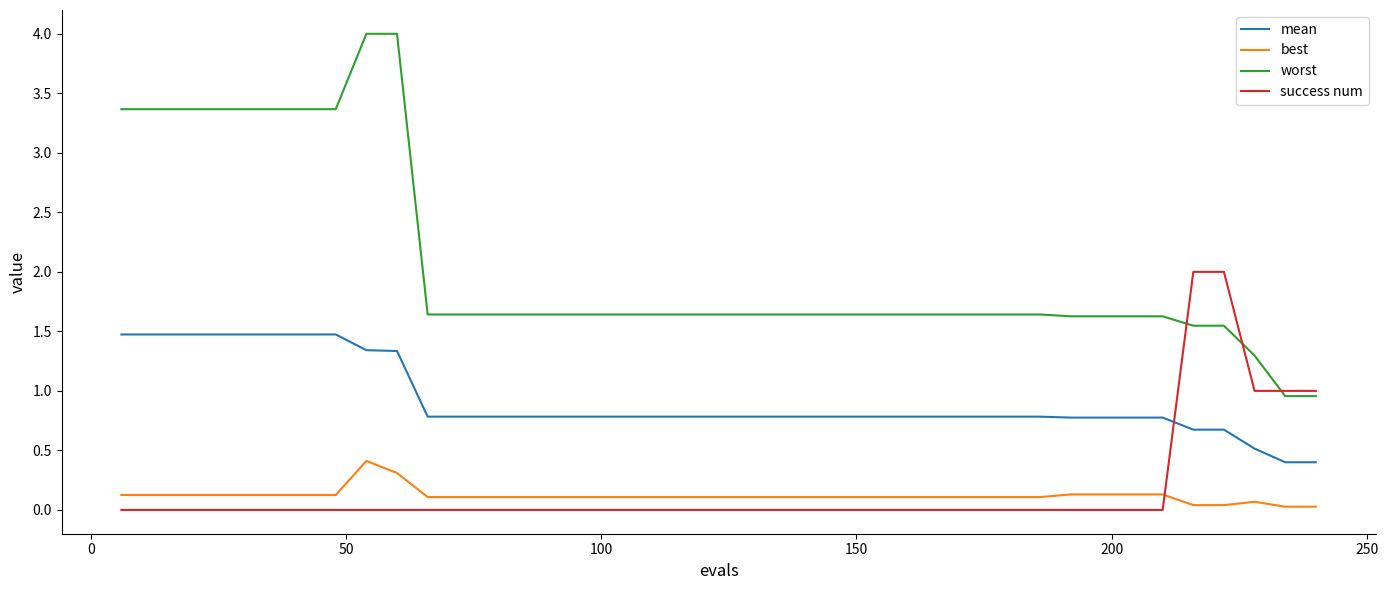

Which series has the widest spread of values?

worst